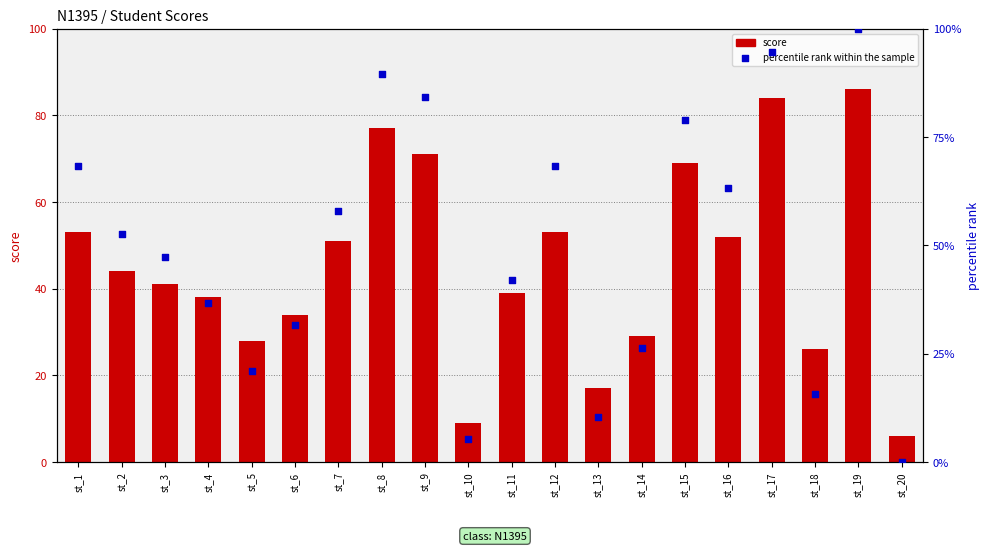

What is the total value across all series at st_15?

147.9